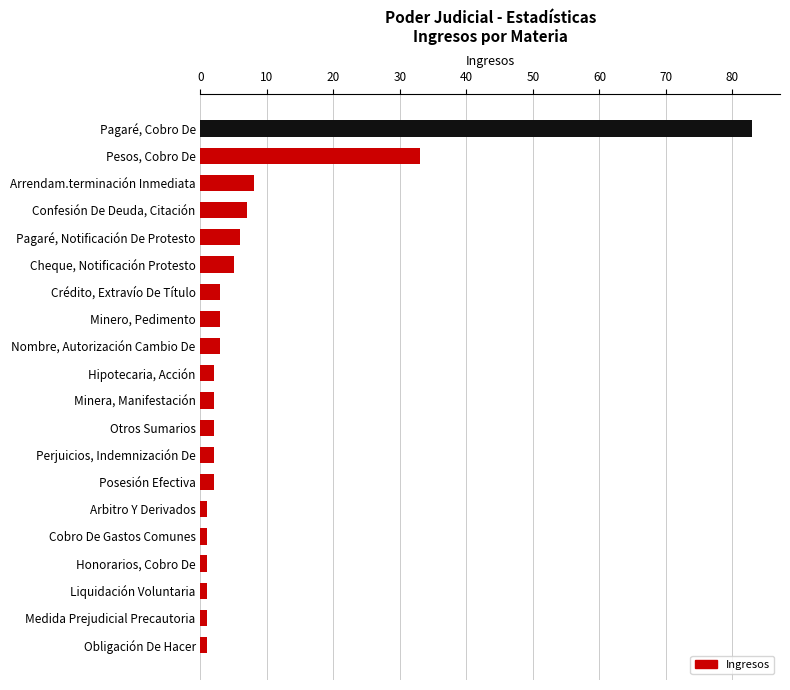

What is the change in value from Confesión De Deuda, Citación to Crédito, Extravío De Título?

-4